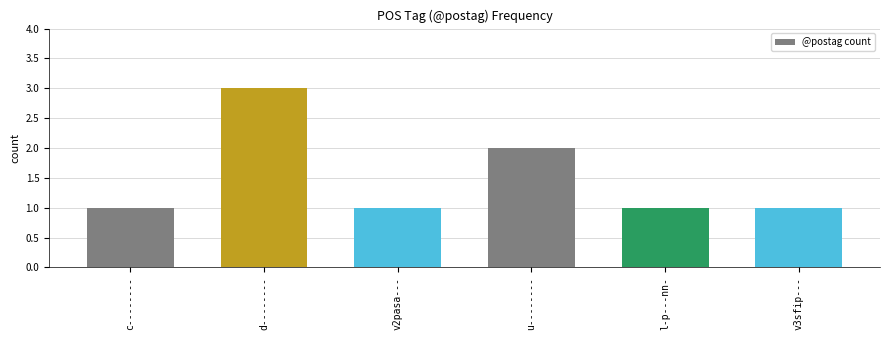

Approximately how many times larger is the value at u-------- compared to d--------?

0.7